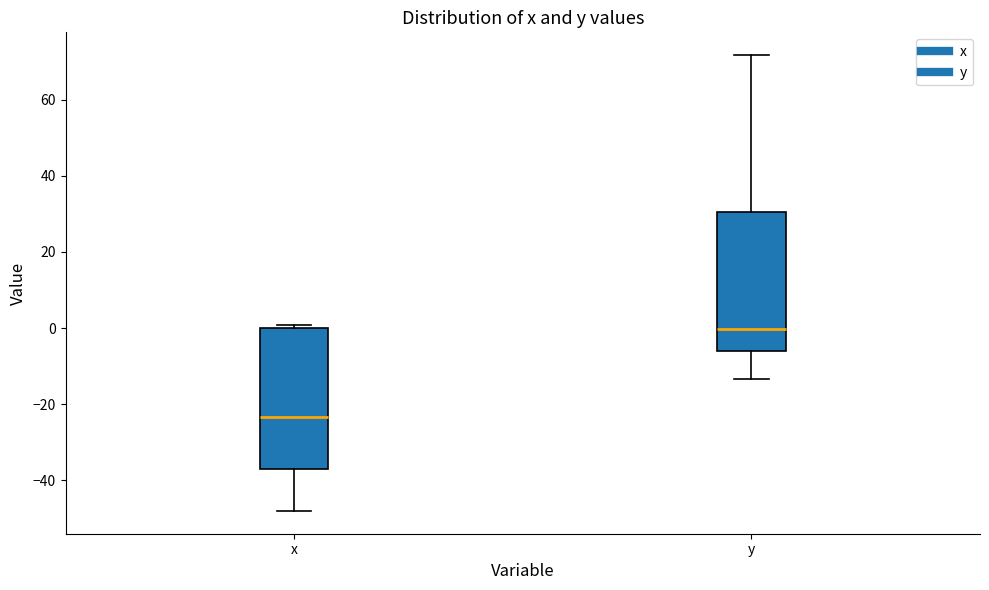

Where does the lower whisker of the box for x end on the y-axis? The values are not printed on the chart, so give them approximately, as read against the axis.

-48